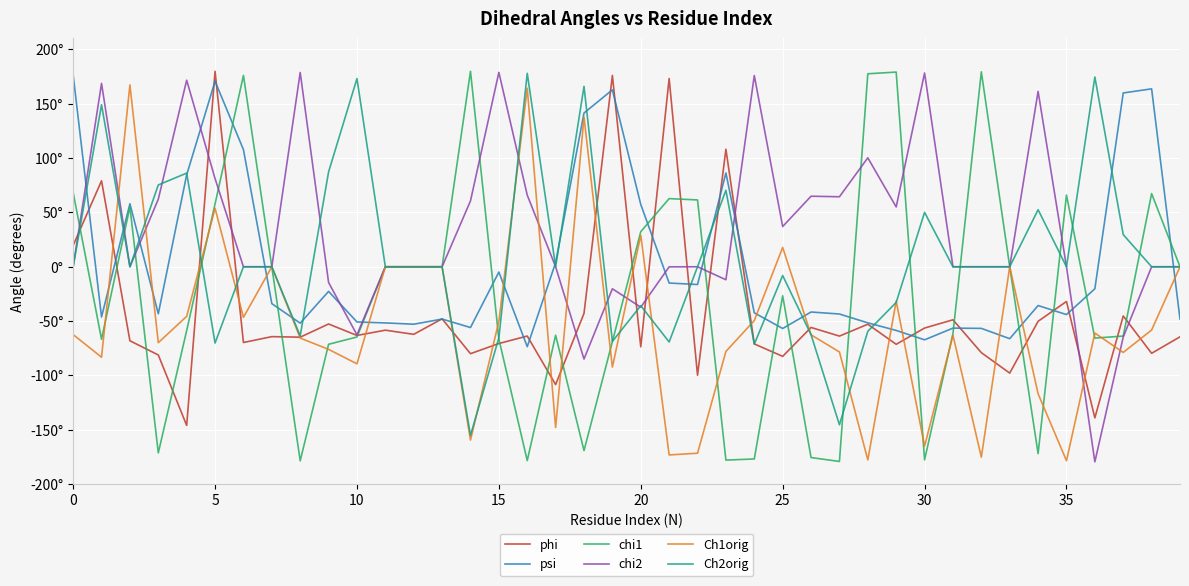

What is the average value of the psi series?

2.9